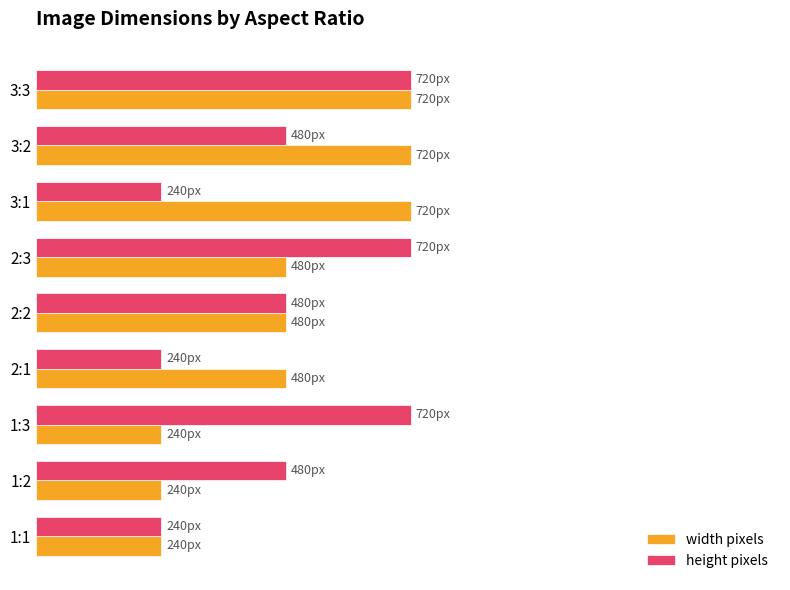

What is the difference between the maximum and second lowest values in the height pixels series?

480